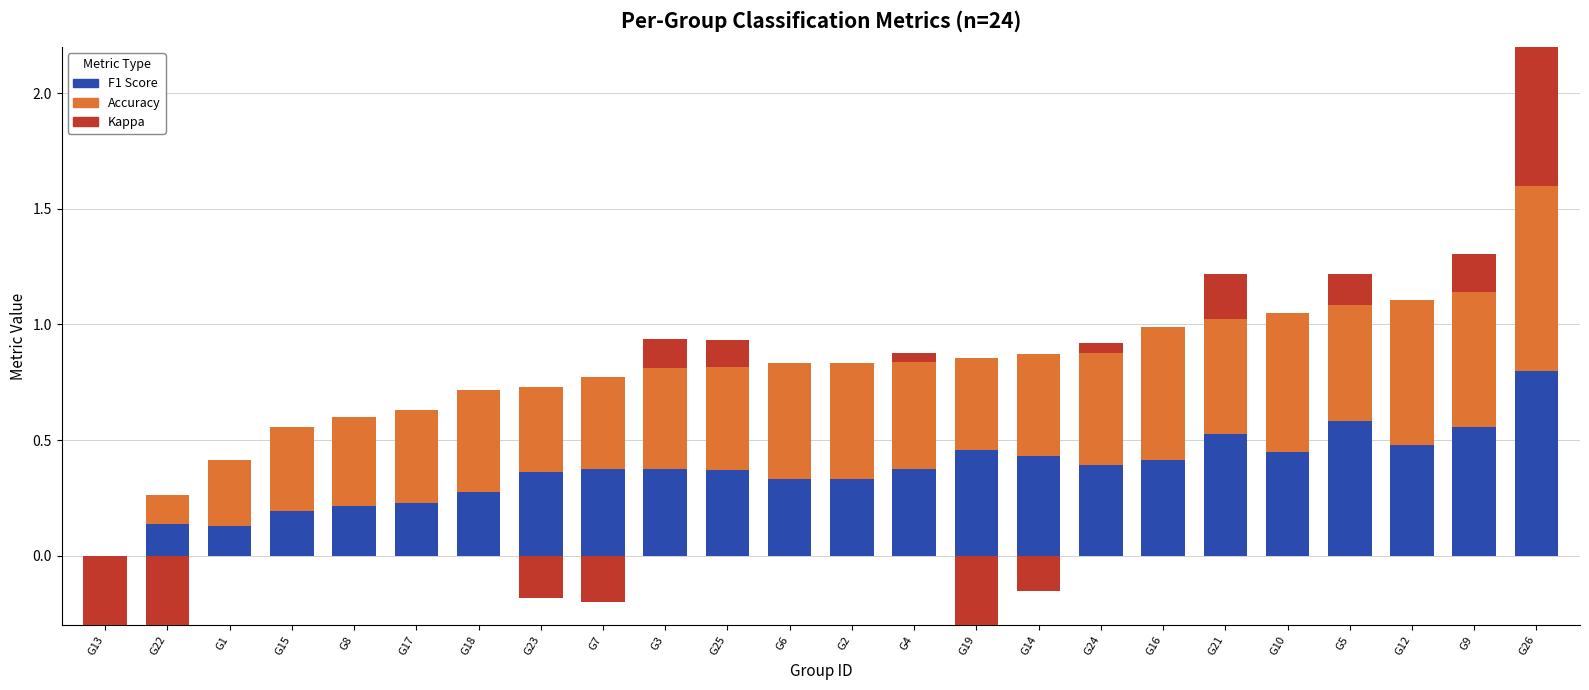

What is the difference between the maximum and second lowest values in the accuracy series?

0.7